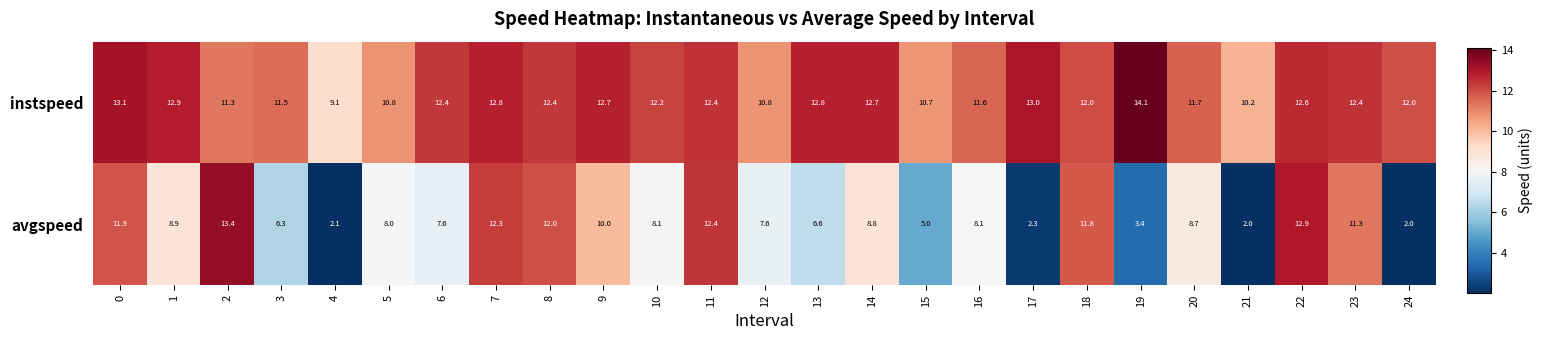

What is the difference between the highest and lowest values at 3?

5.2